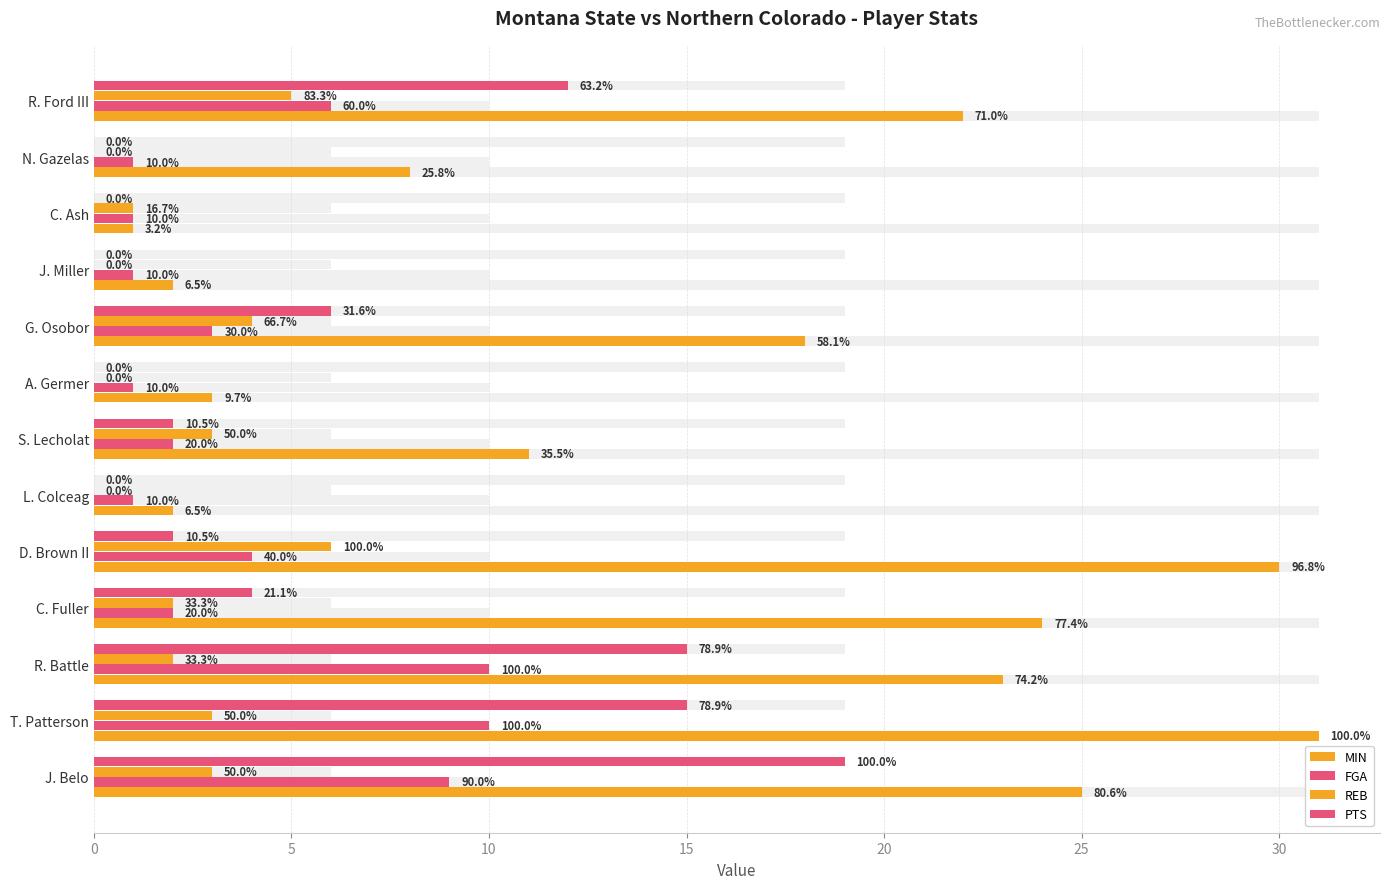

How many bars are there in total?

52